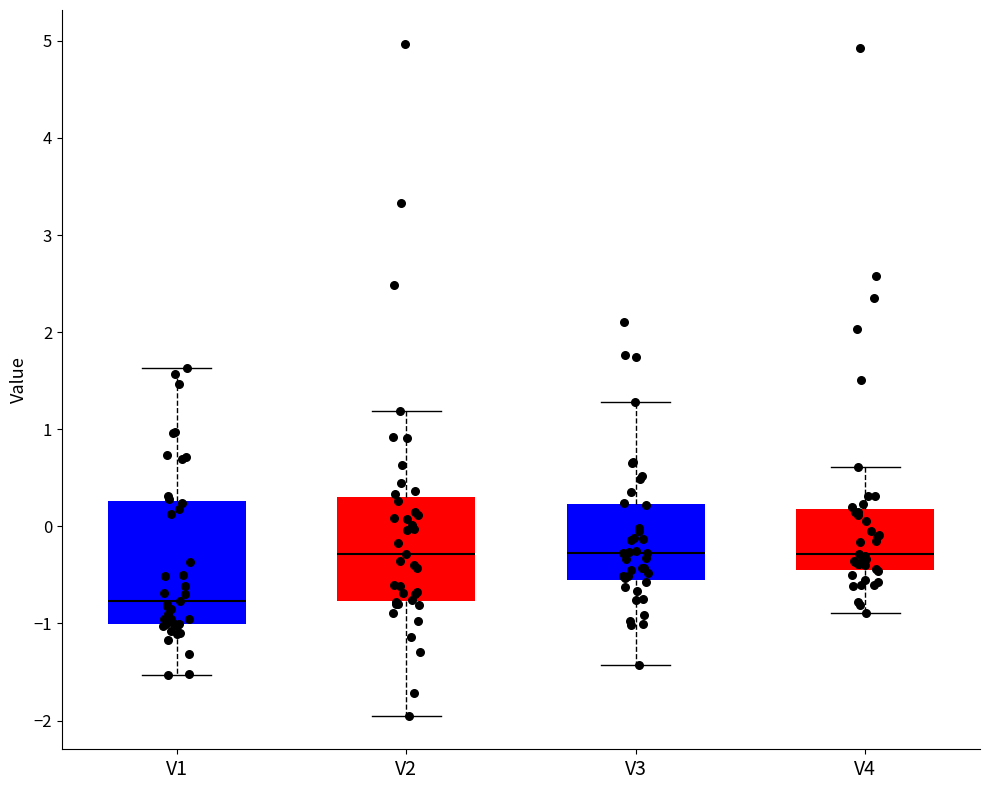

Which box's median line is the lowest?

V1